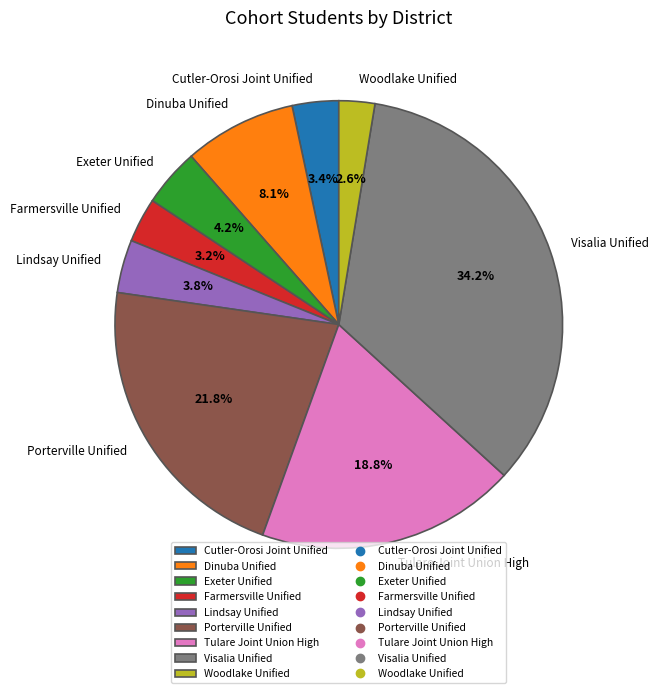

To the nearest percent, what is the difference between the Dinuba Unified and Porterville Unified slice percentages?

14%